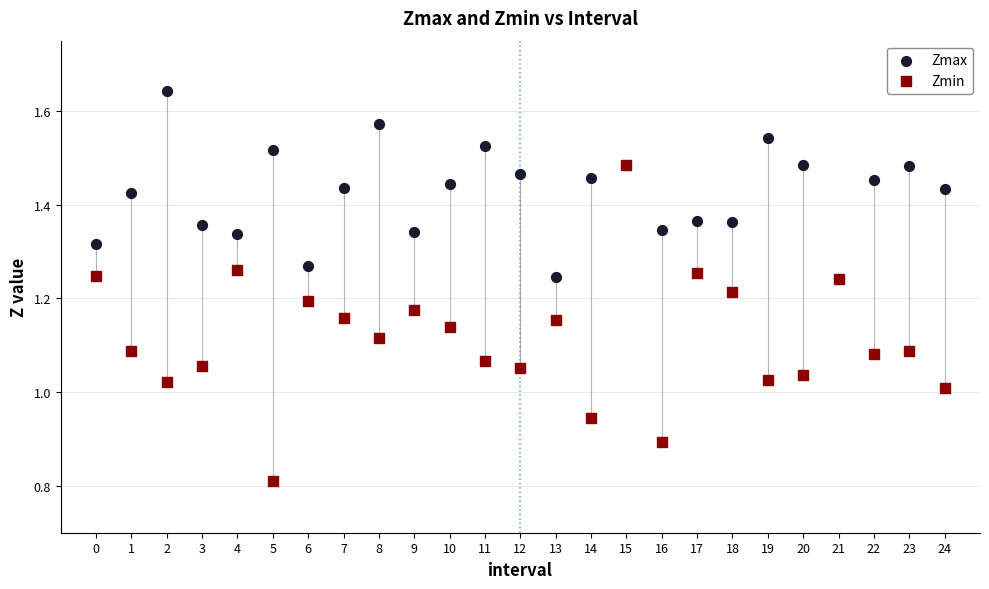

Which series has the largest Y range (max minus min)?

Zmin